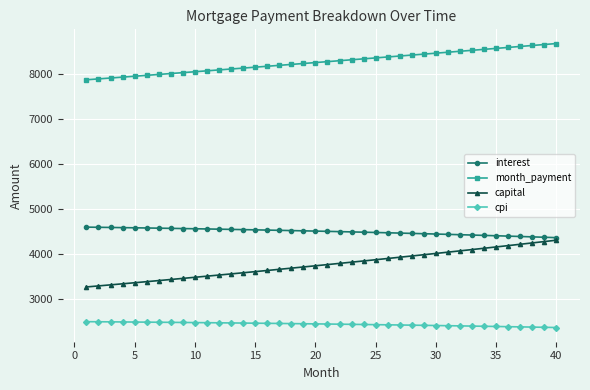

Which series has the largest total across all categories?

month_payment